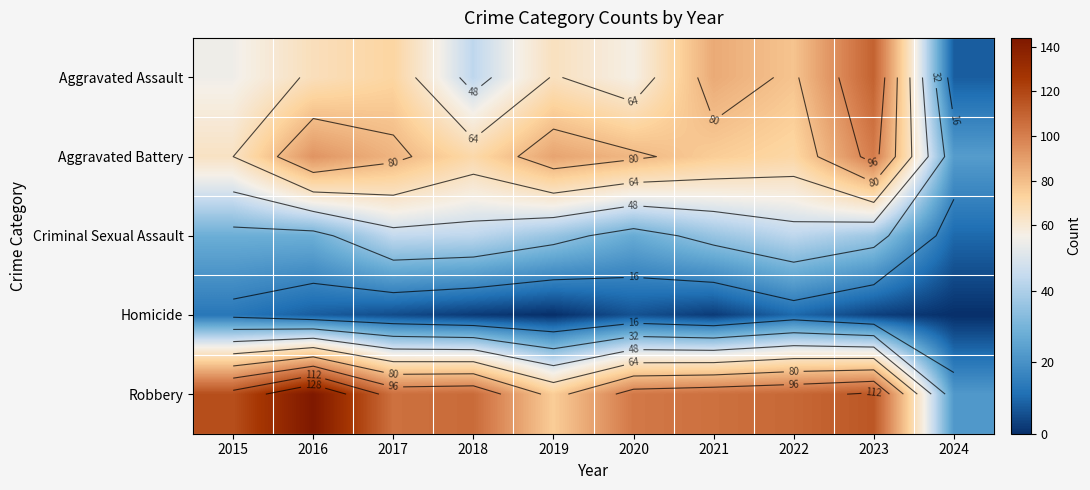

How many data points does each series have?

10